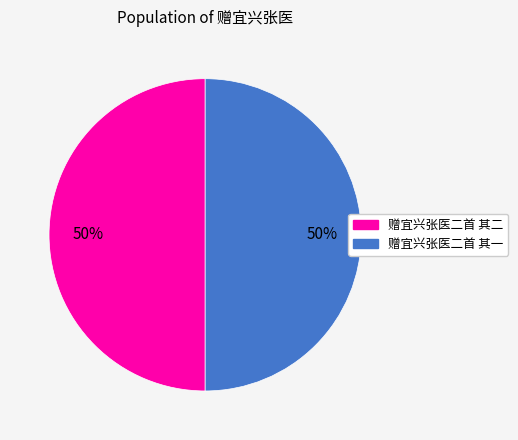

Approximately how many times larger is the value at 赠宜兴张医二首 其二 compared to 赠宜兴张医二首 其一?

1.0